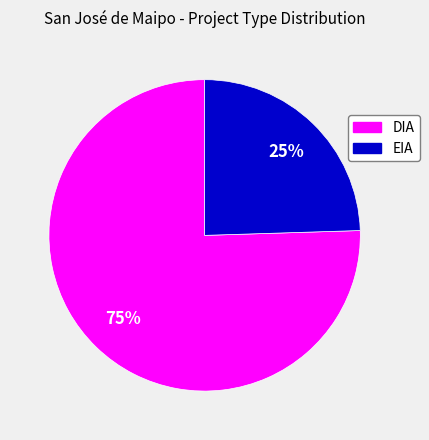

Does EIA account for over 50% of the chart?

No